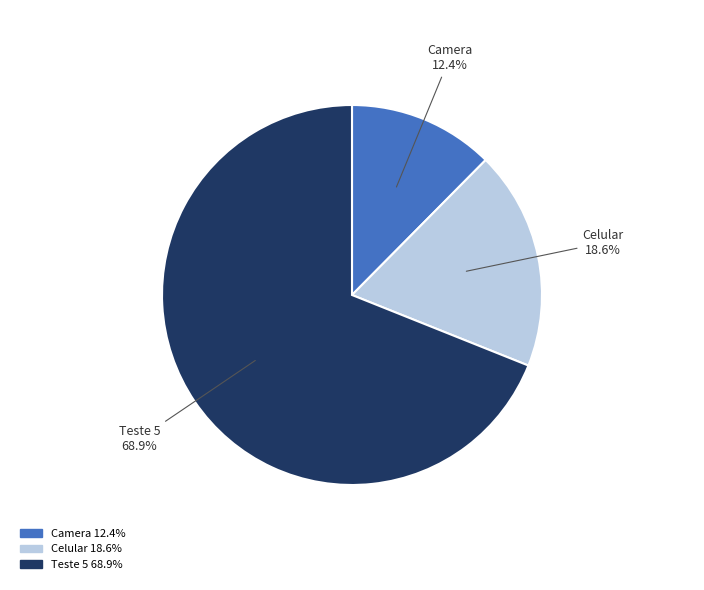

To the nearest percent, what is the average slice percentage?

33%